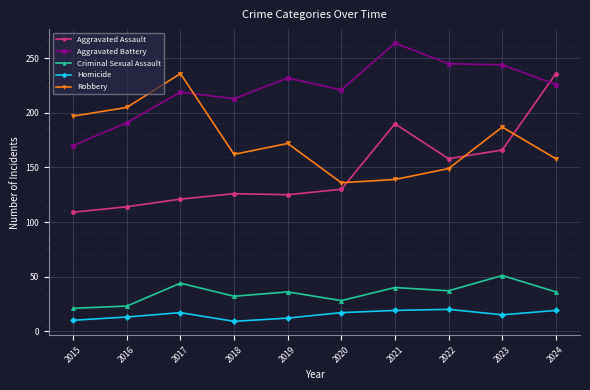

What is the spread (max minus min) of values at 2021?

245